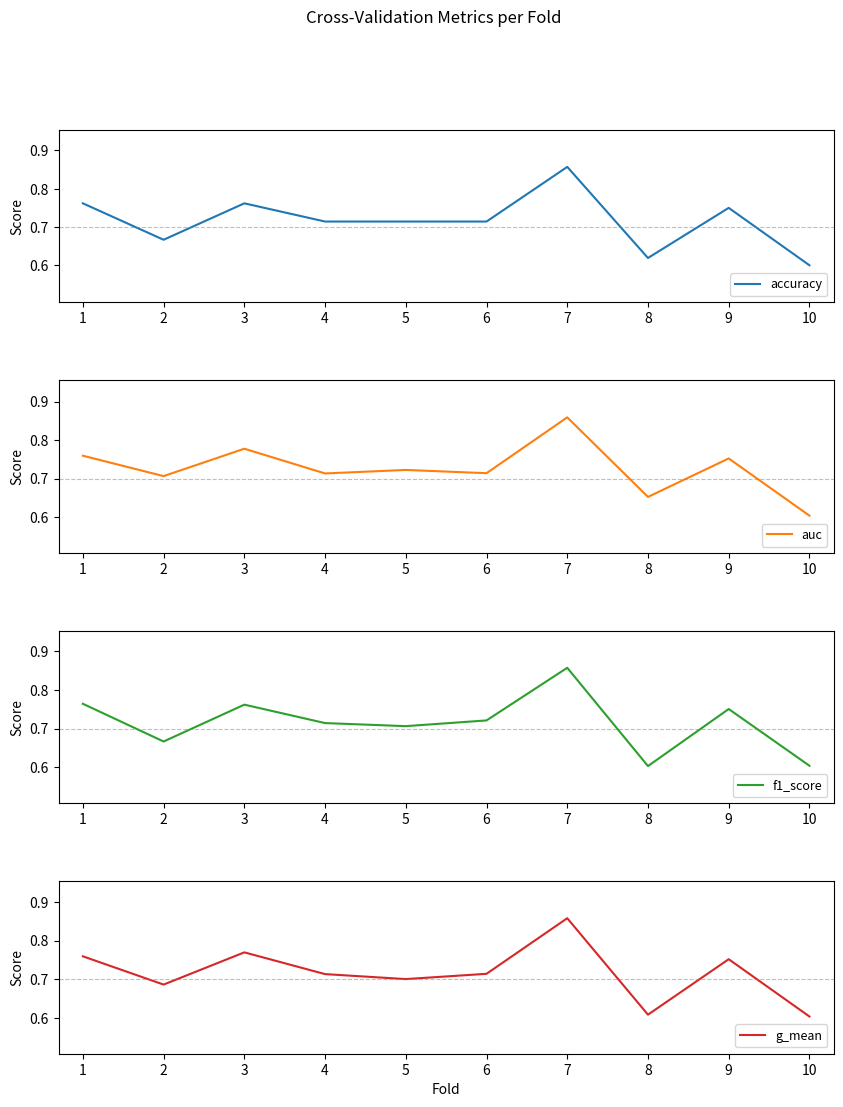

Rank the series by their maximum value, from highest to lowest.

auc, g_mean, accuracy, f1_score